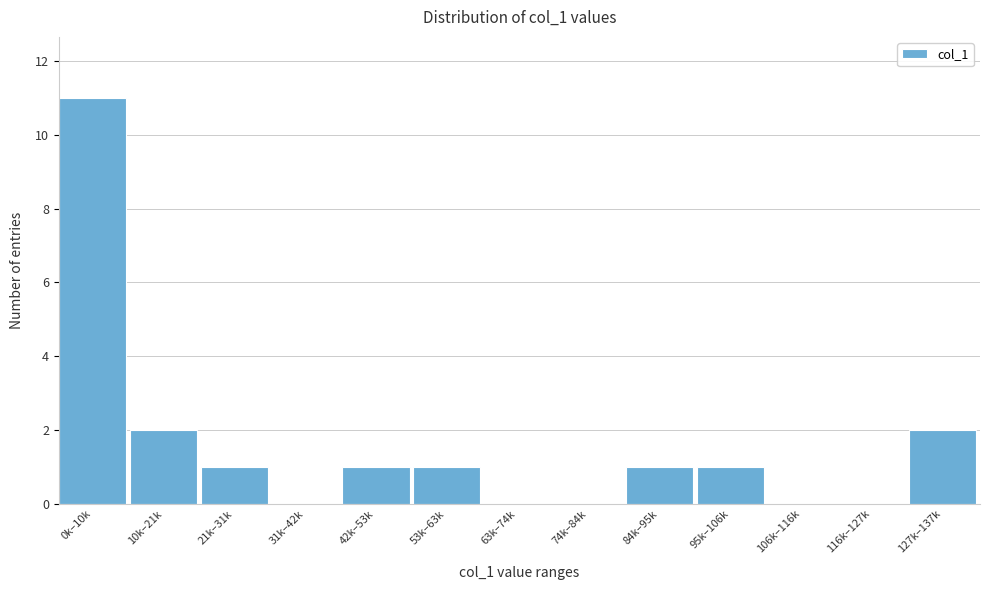

Reading right to left, list all the values displayed in this chart.

127k–137k=2	116k–127k=0	106k–116k=0	95k–106k=1	84k–95k=1	74k–84k=0	63k–74k=0	53k–63k=1	42k–53k=1	31k–42k=0	21k–31k=1	10k–21k=2	0k–10k=11